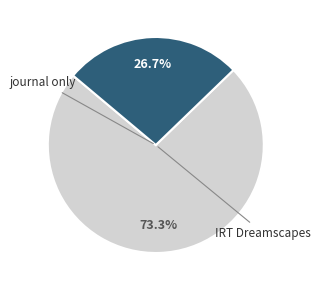

How many segments does this pie chart have?

2